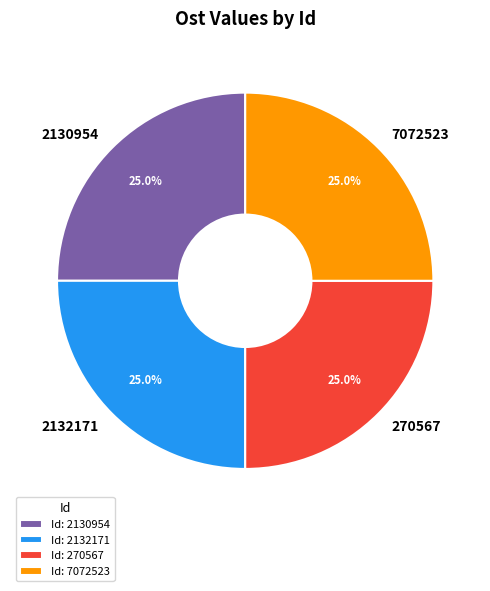

The 2132171 slice represents 25% of the pie. True or false?

True